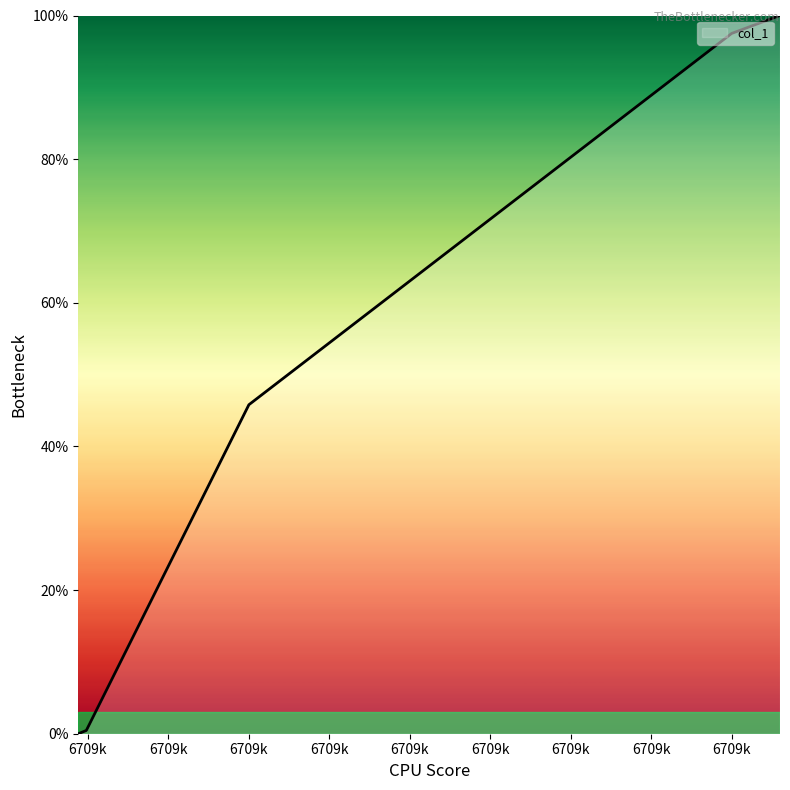

Does the chart display data point markers on the line(s)?

No